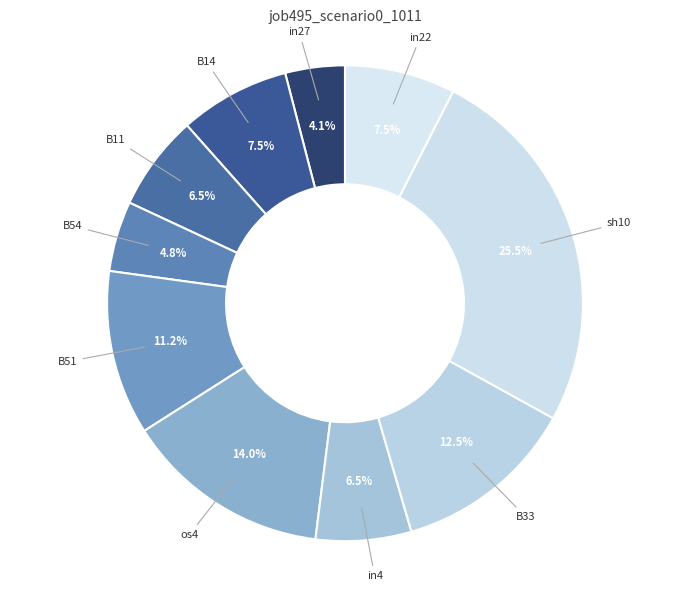

To the nearest percent, what is the combined percentage of B33 and in27?

17%